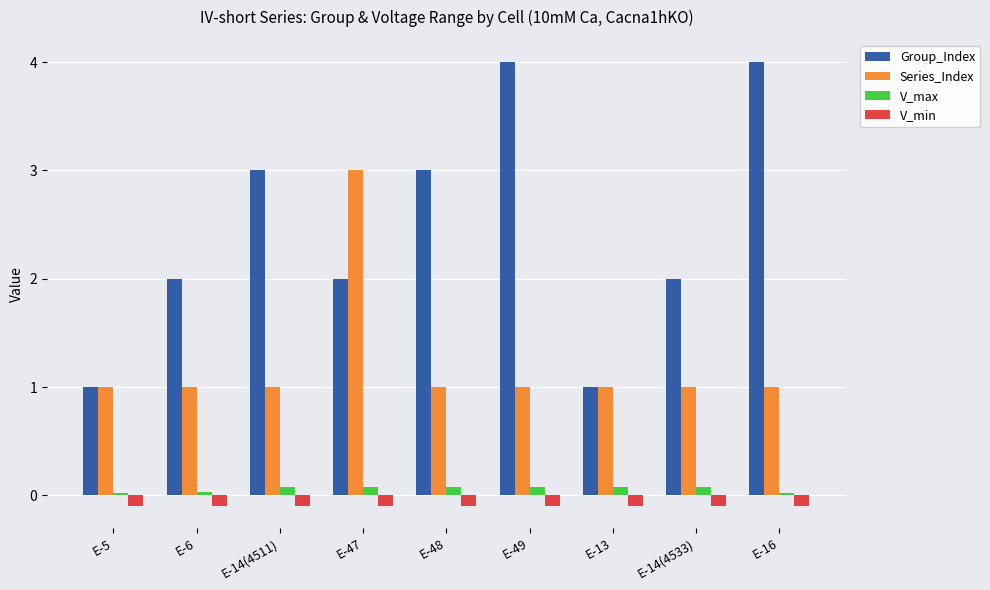

What is the greatest value displayed?

4.0